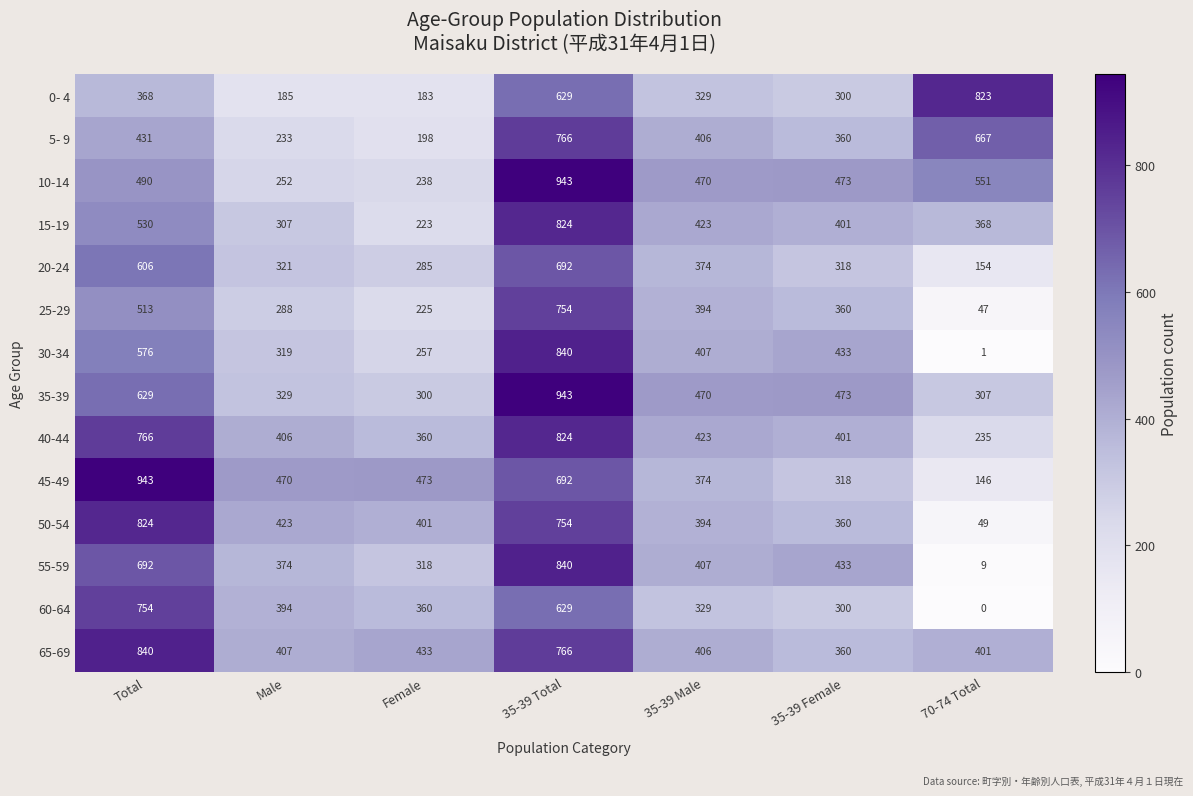

At which category is the sum across all series the highest?

35-39 Total